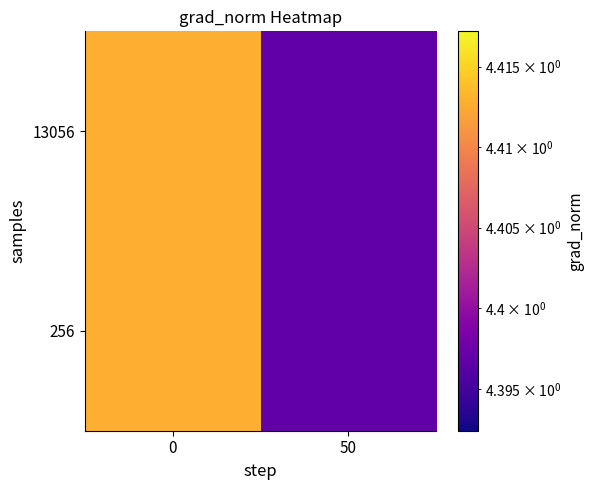

What is the total value across all series at 0?

8.8